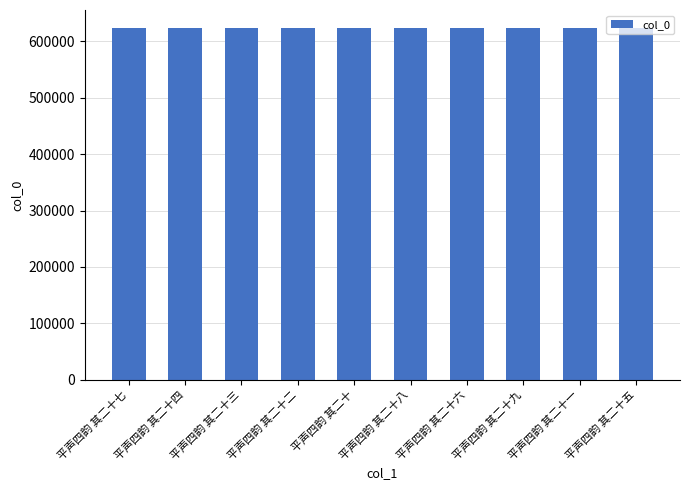

What is the sum of all values?

6242785